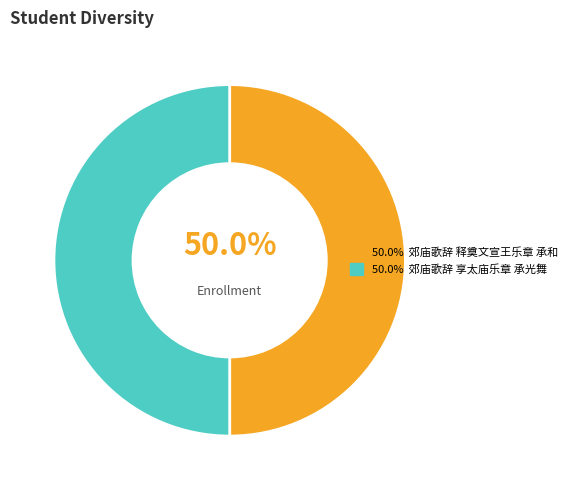

Which category accounts for the majority?

郊庙歌辞 享太庙乐章 承光舞